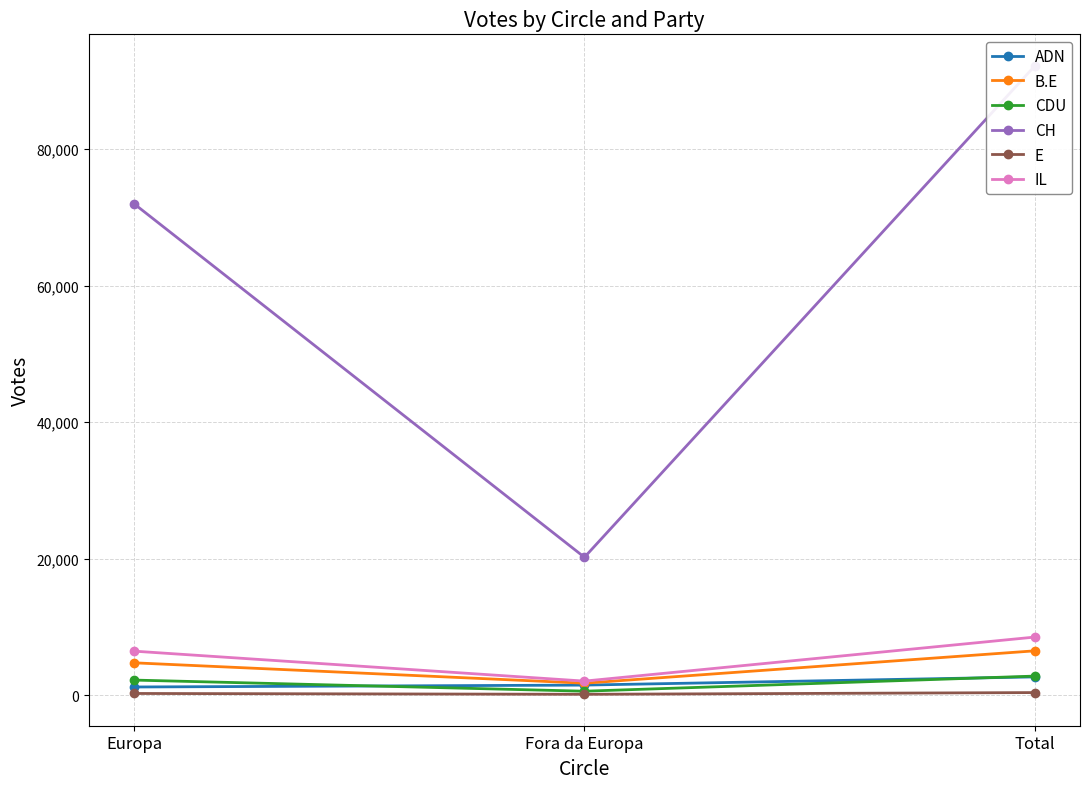

At which label does IL first exceed 6452?

Total